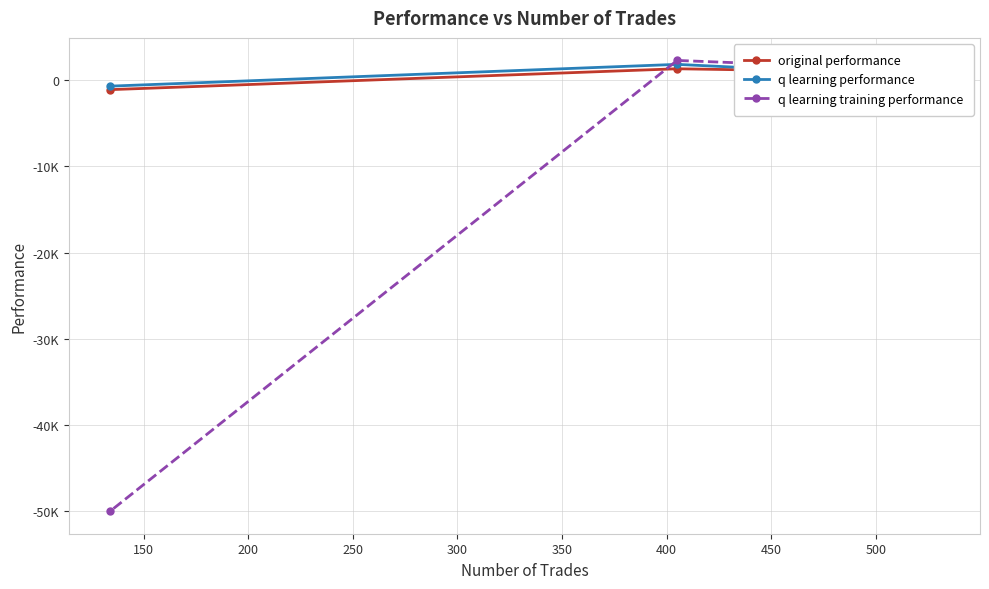

Which series has the widest spread of values?

q learning training performance